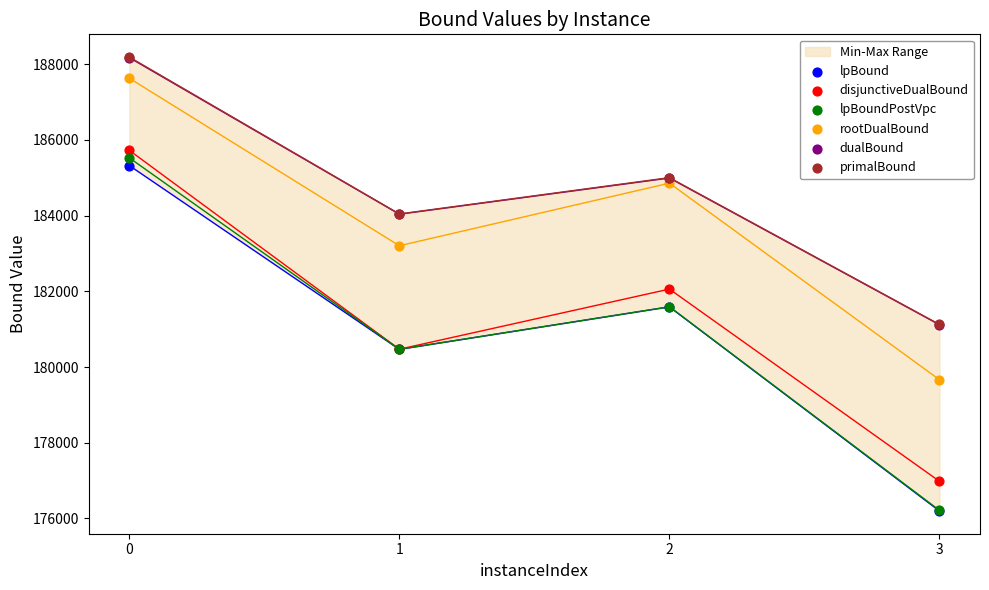

Which series reaches the maximum Y coordinate?

primalBound